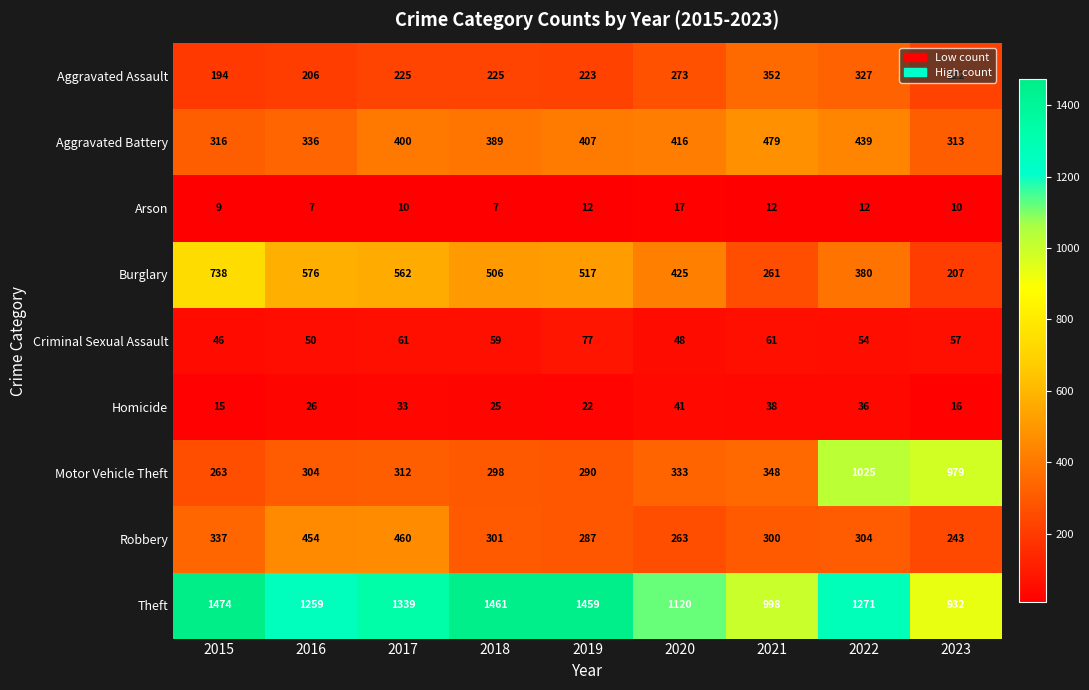

Rank the series at 2017 from highest to lowest value.

Theft, Burglary, Robbery, Aggravated Battery, Motor Vehicle Theft, Aggravated Assault, Criminal Sexual Assault, Homicide, Arson